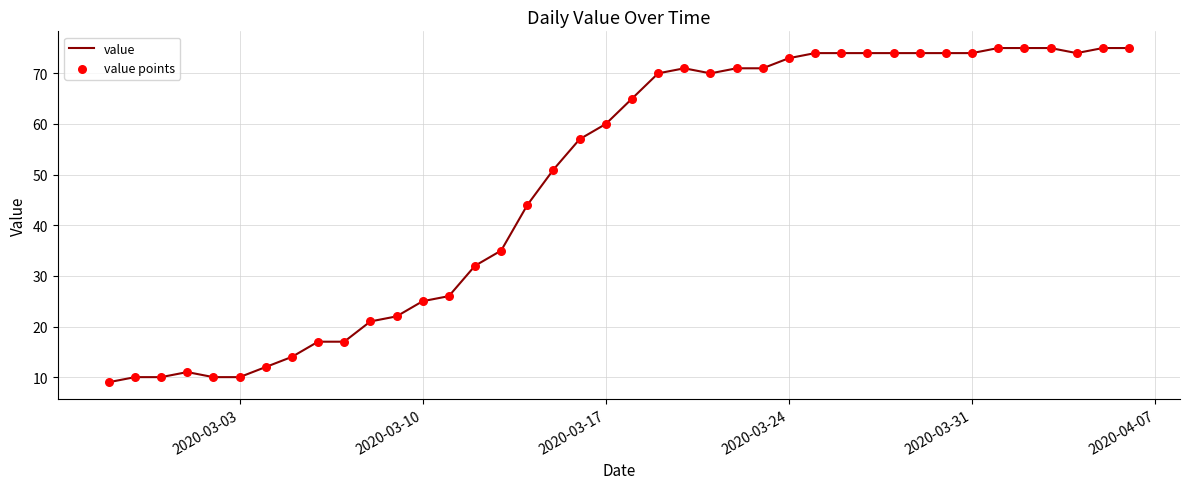

What is the minimum value shown in the chart?

9